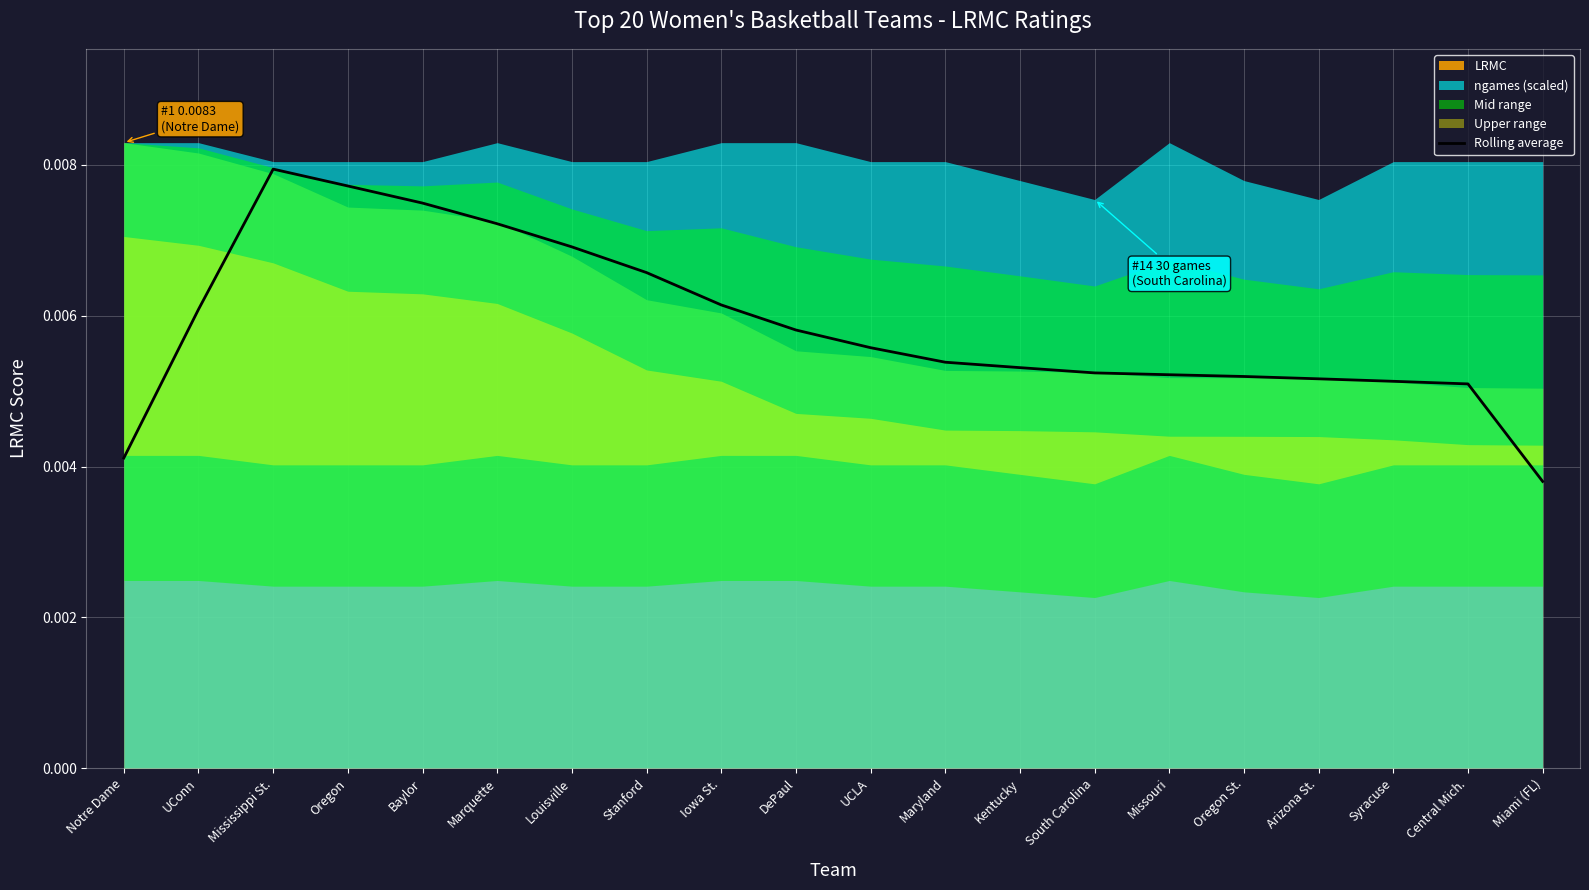

What position from the left is Stanford?

8